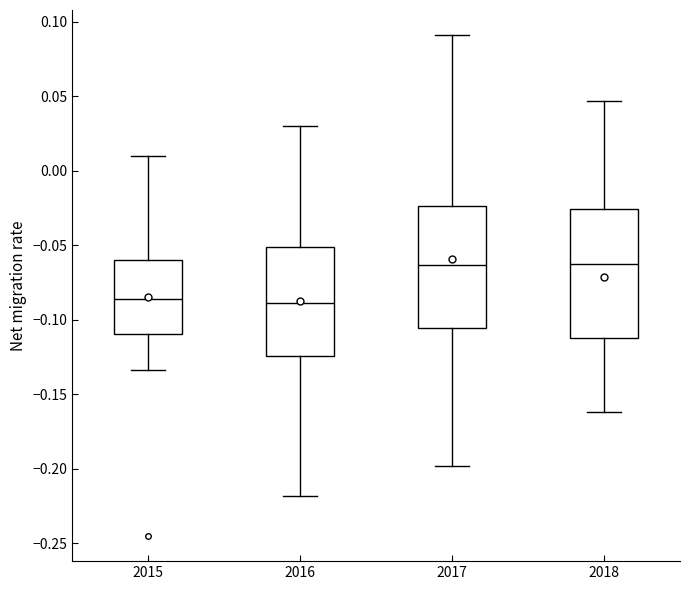

Where does the lower whisker of the box at x = 2016 end on the y-axis? The values are not printed on the chart, so give them approximately, as read against the axis.

-0.220